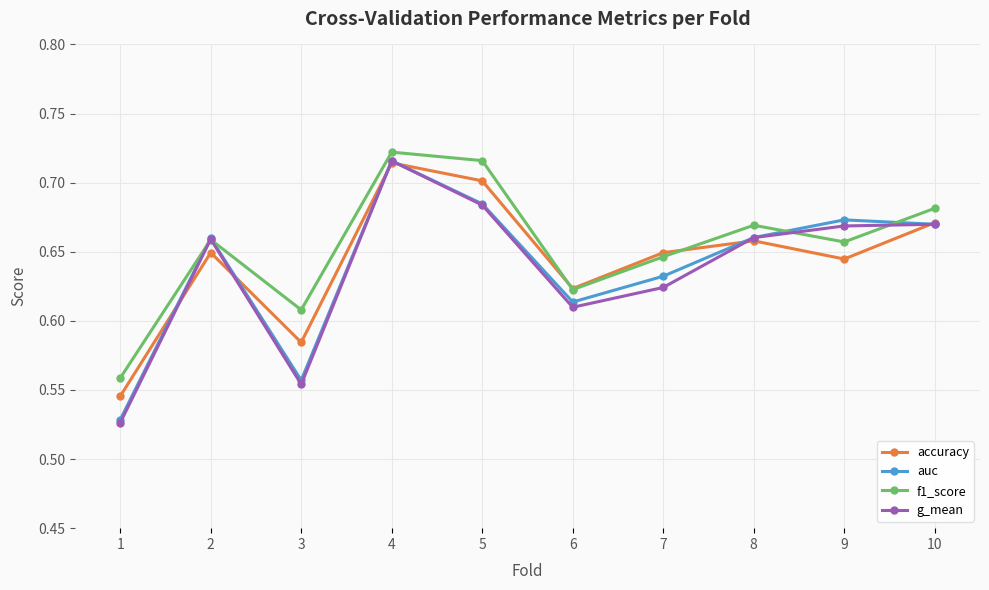

The g_mean series shows 1.0 at 5. True or false?

False